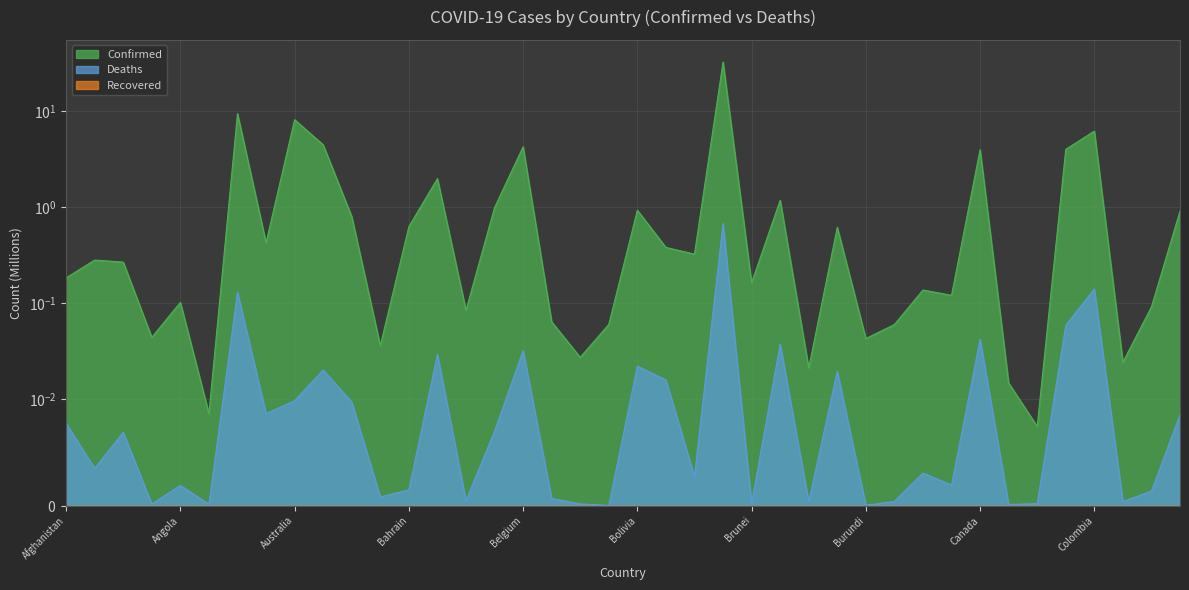

Where is the first local minimum for Confirmed?

Andorra